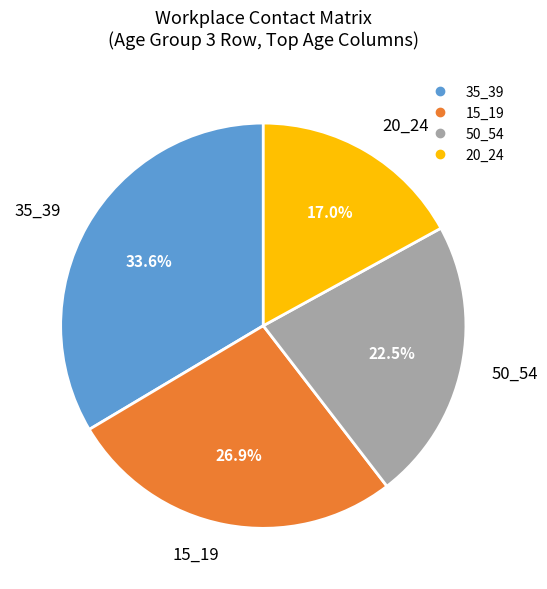

To the nearest percent, what is the difference between the largest and smallest slice percentages?

17%